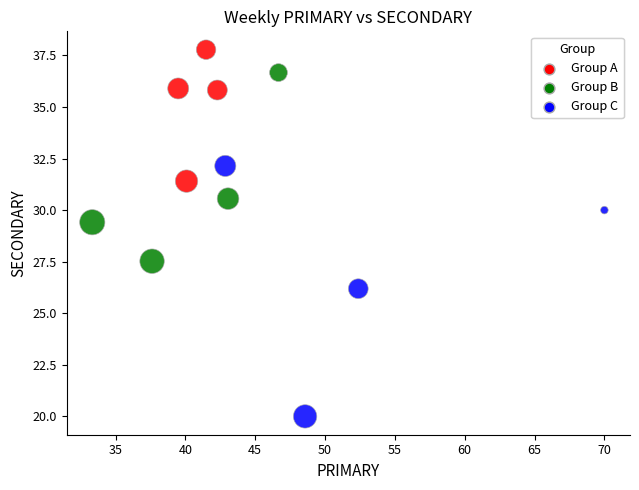

Which series reaches the maximum Y coordinate?

Group A